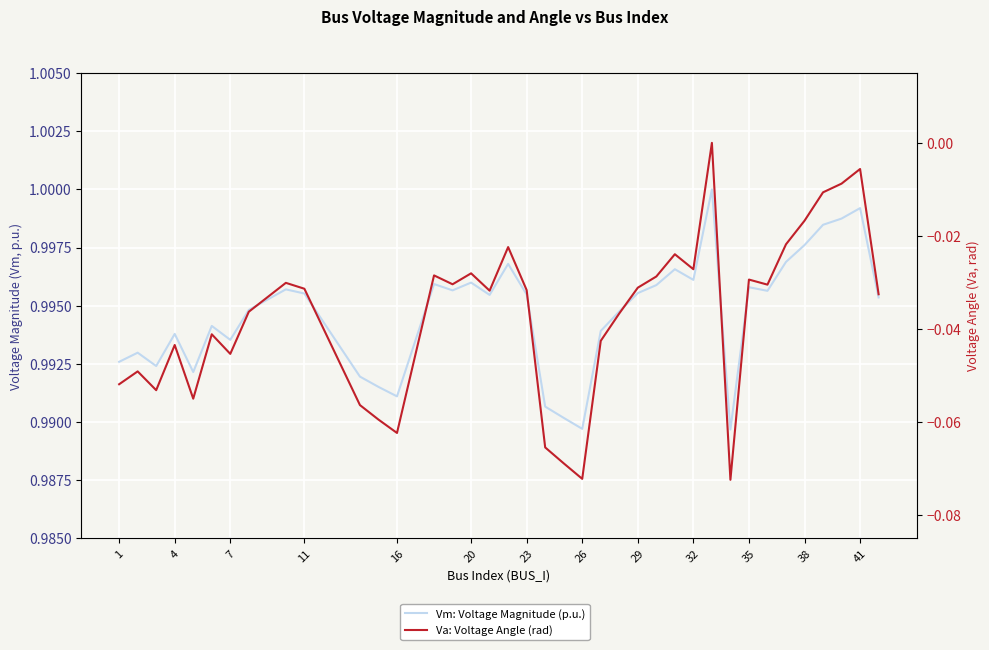

What are all the series names shown in the legend?

Vm: Voltage Magnitude (p.u.), Va: Voltage Angle (rad)